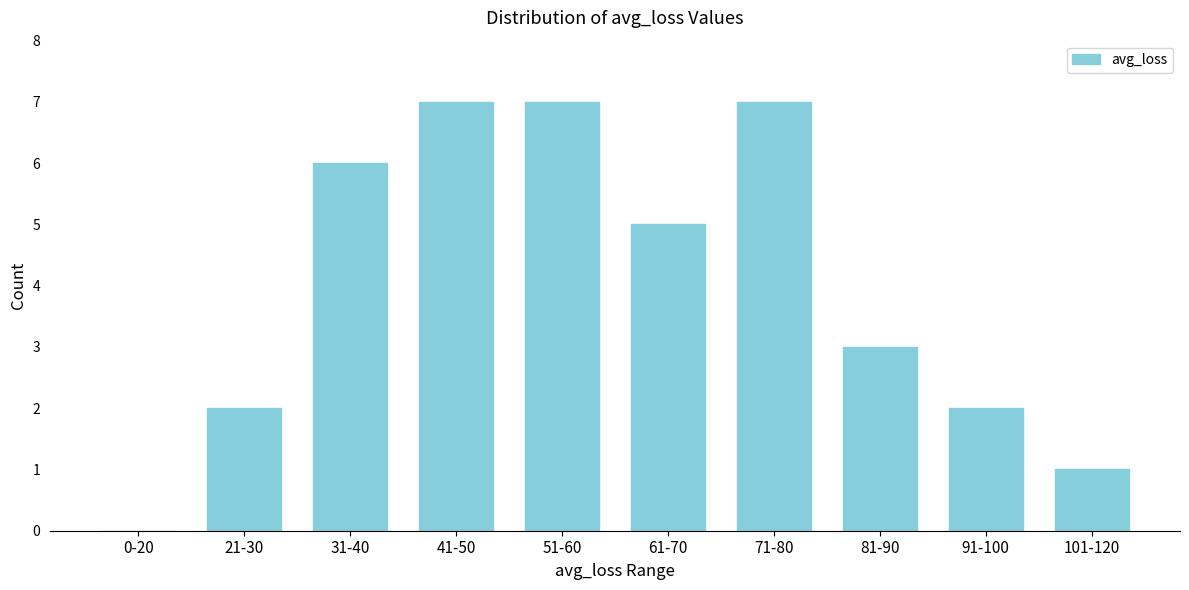

Reading left to right, extract all data points from this chart.

0-20=0	21-30=2	31-40=6	41-50=7	51-60=7	61-70=5	71-80=7	81-90=3	91-100=2	101-120=1